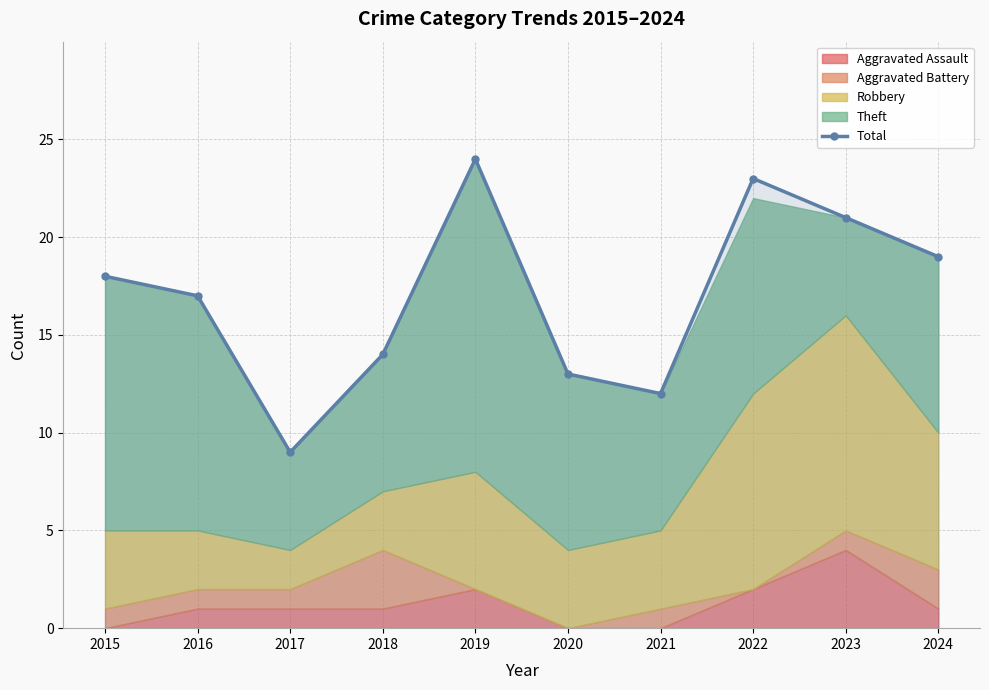

Is it true that the value at 2018 is 14?

True